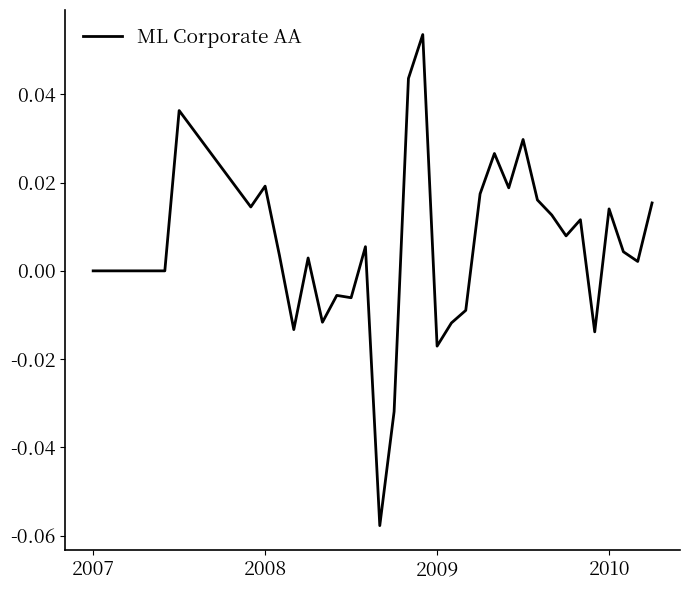

Where does the data first go above 0?

6